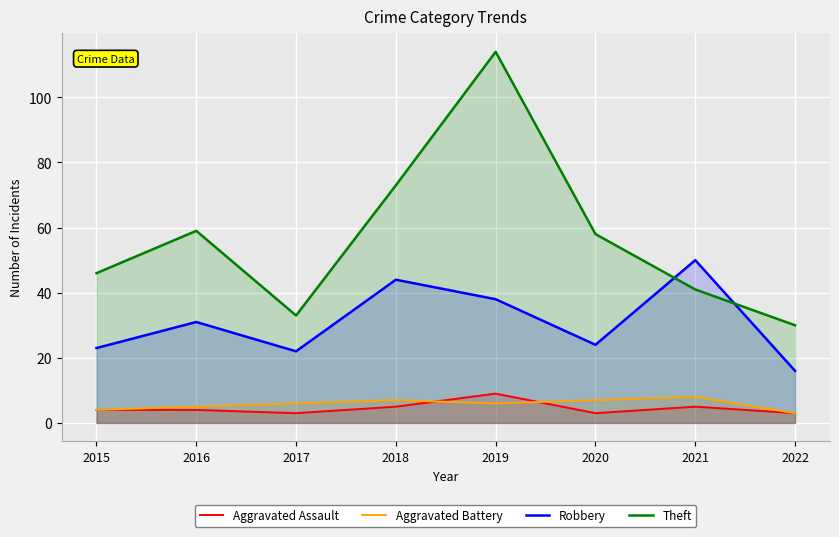

How many interior local valleys does the Aggravated Assault series have?

2